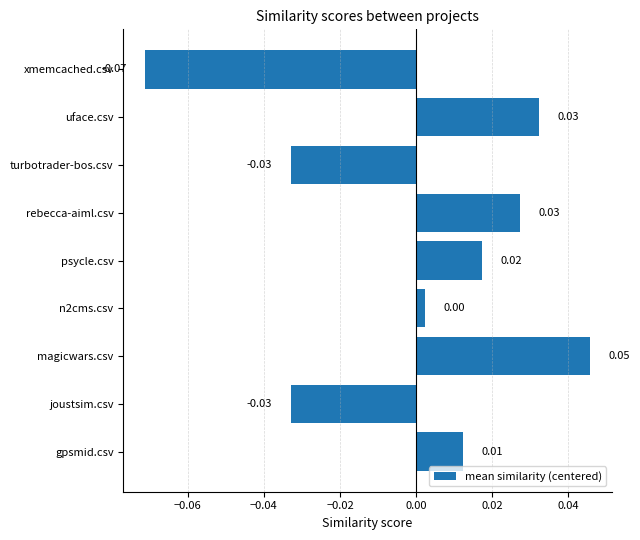

Are the bars horizontal?

Yes